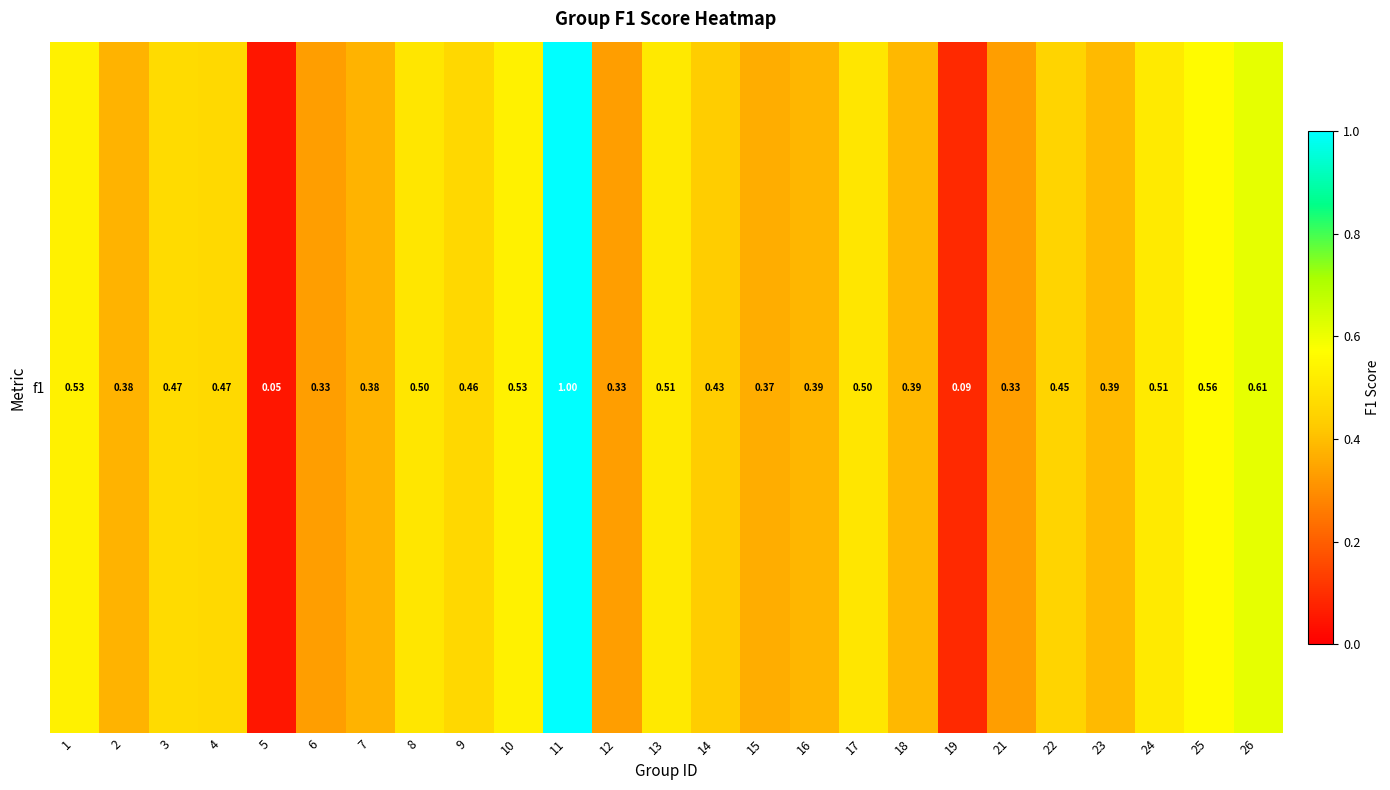

How many categories are shown in the chart?

25